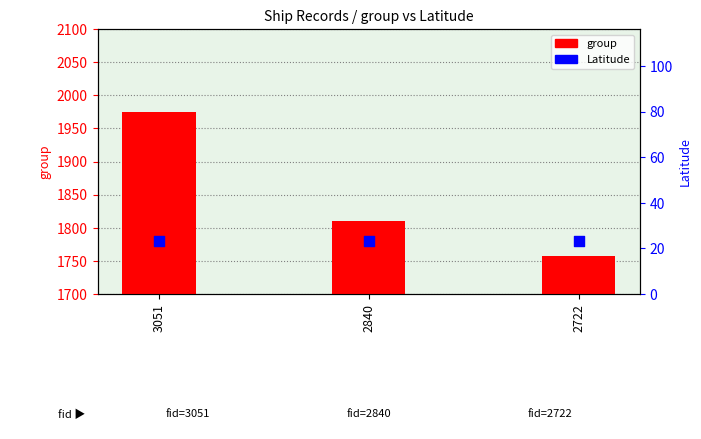

Which series contains the highest Y value?

group